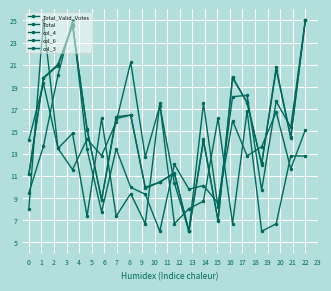

Is this an area chart (filled region under the line)?

No